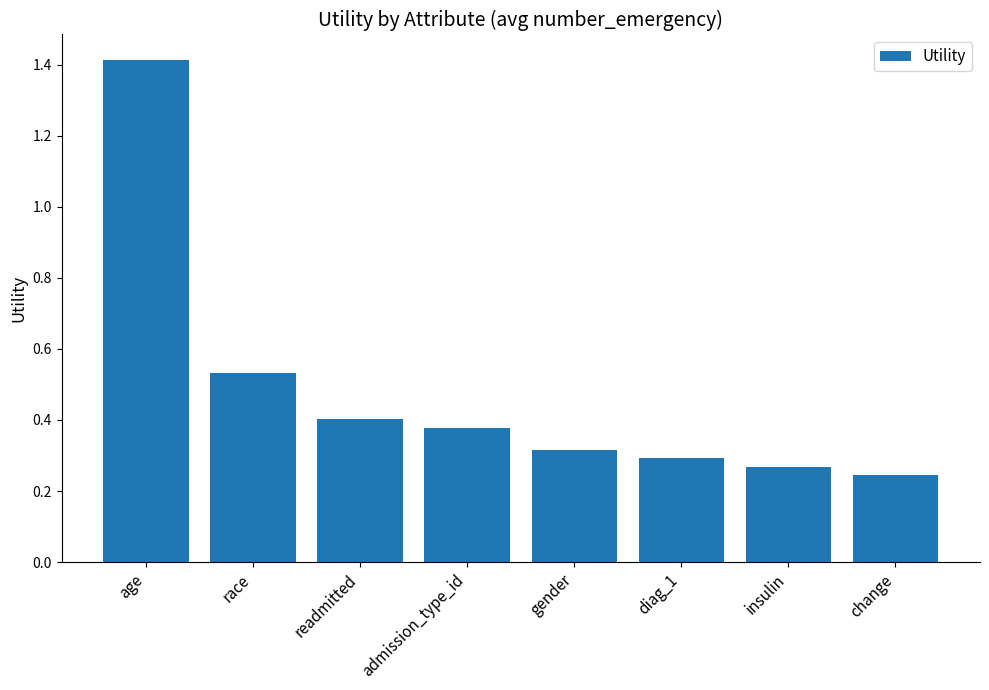

What is the maximum value shown in the chart?

1.4